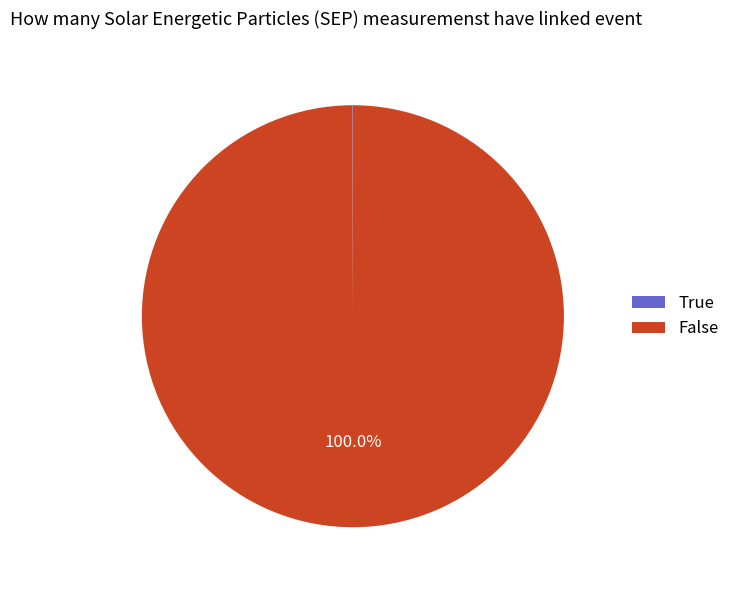

Is there a majority slice in this chart?

Yes